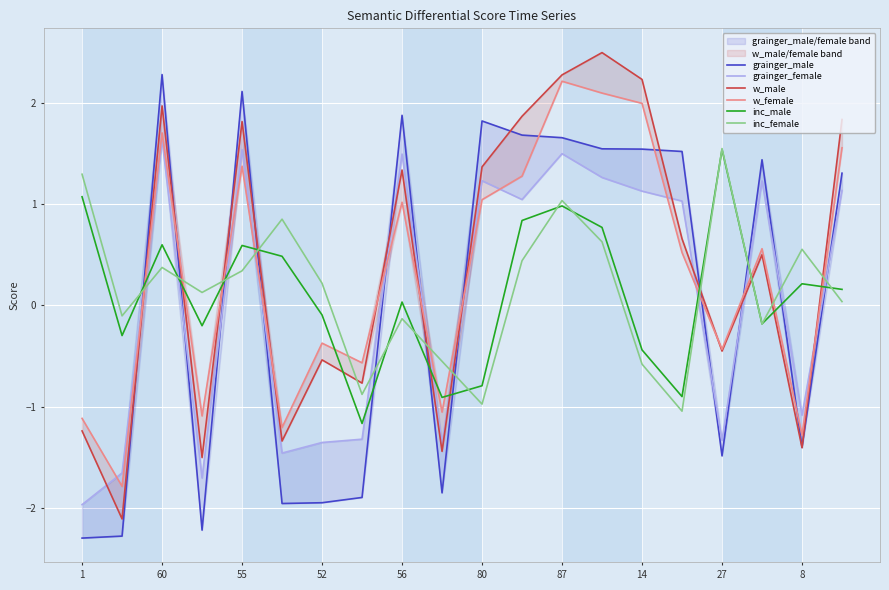

The inc_female series shows 2.1 at 1. True or false?

False